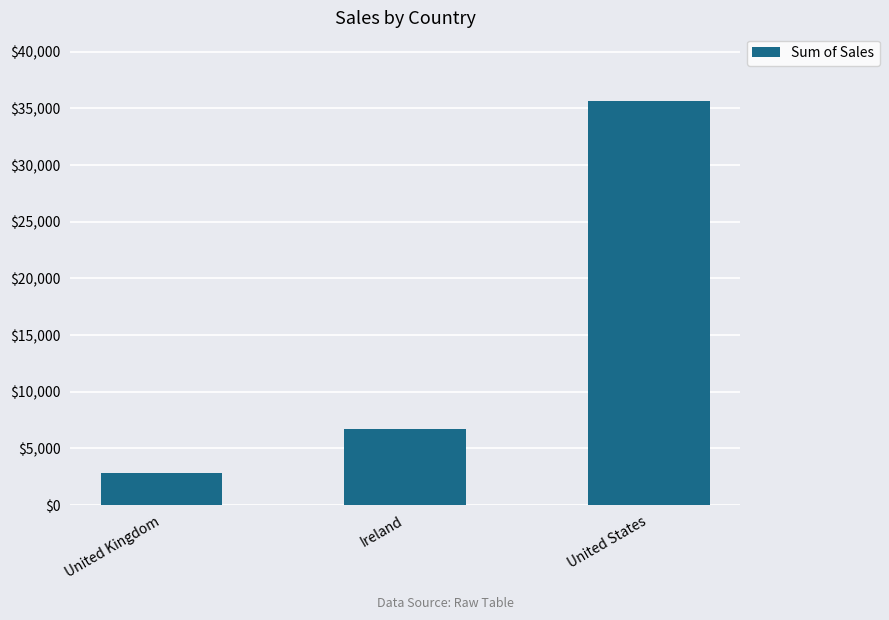

Reading left to right, list all the values displayed in this chart.

United Kingdom=2798.5	Ireland=6696.9	United States=35638.9